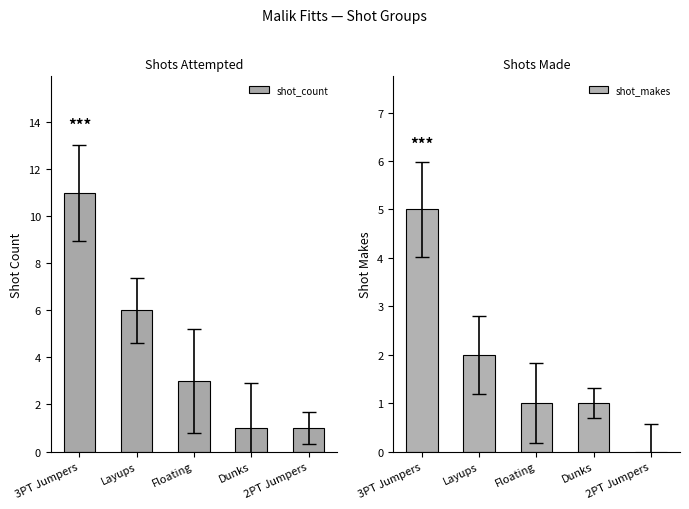

What is the value of the shot_count bar at the 5th from the left?

1